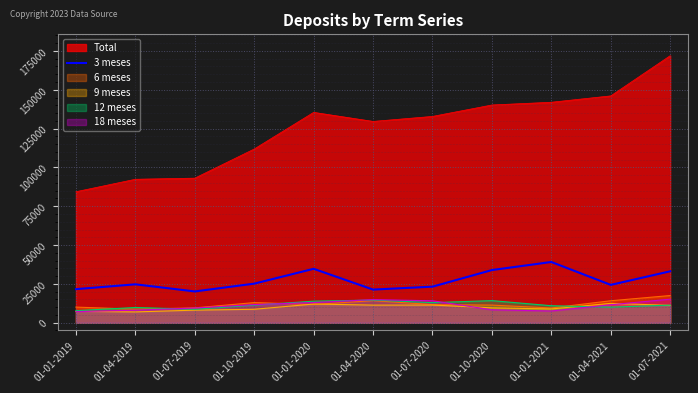

Reading right to left, what are all the values shown in this chart?

33123	24373	39117	33918	23231	21342	34721	25169	20152	24736	21626